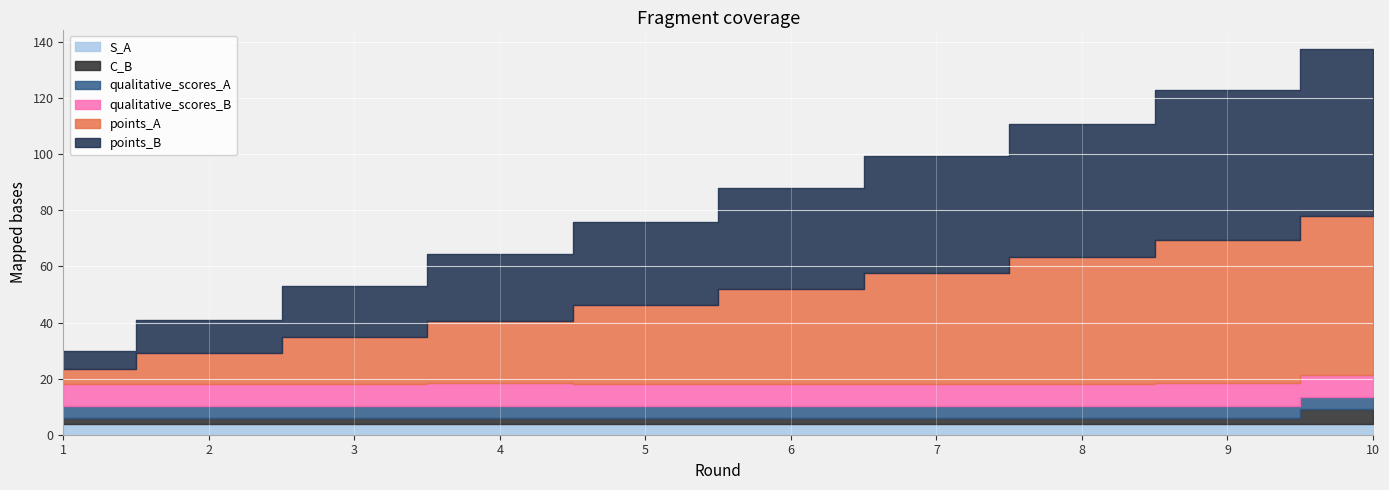

True or false: qualitative_scores_A and points_A cross at least once.

False